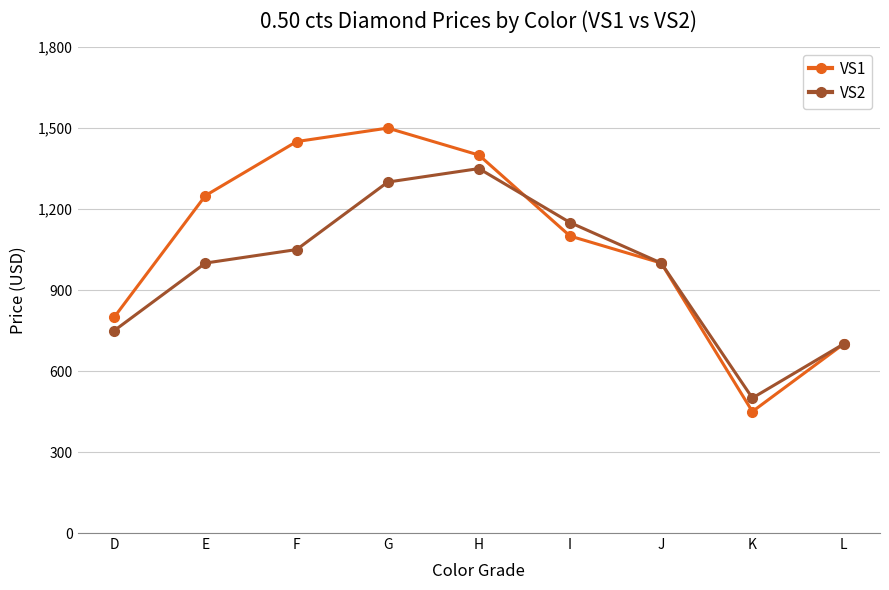

Reading left to right, what are all the values shown in this chart?

VS1: D=800	E=1250	F=1450	G=1500	H=1400	I=1100	J=1000	K=450	L=700
VS2: D=750	E=1000	F=1050	G=1300	H=1350	I=1150	J=1000	K=500	L=700